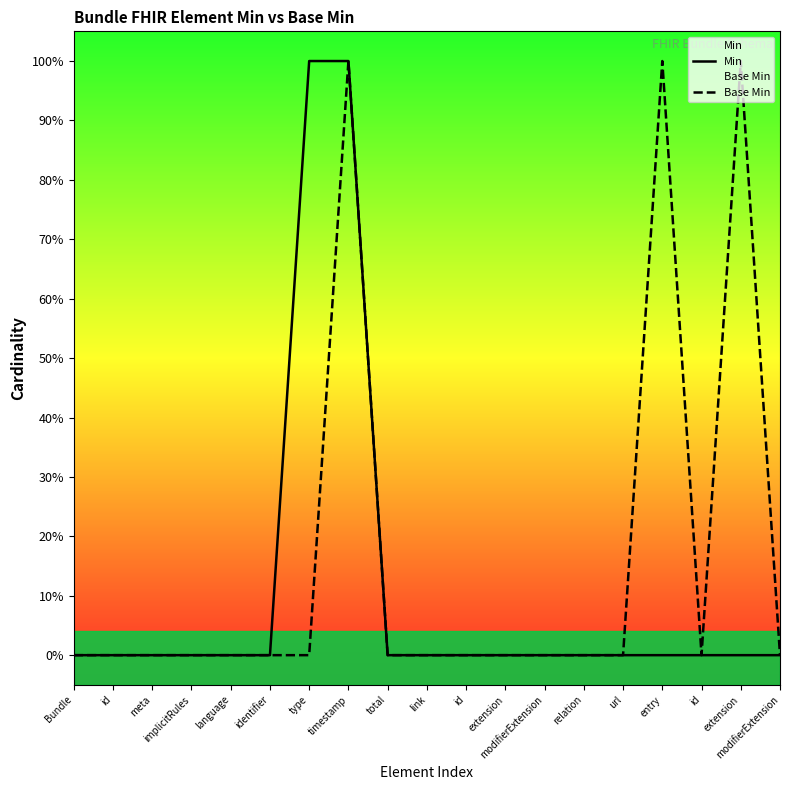

How many lines are shown in the chart?

2